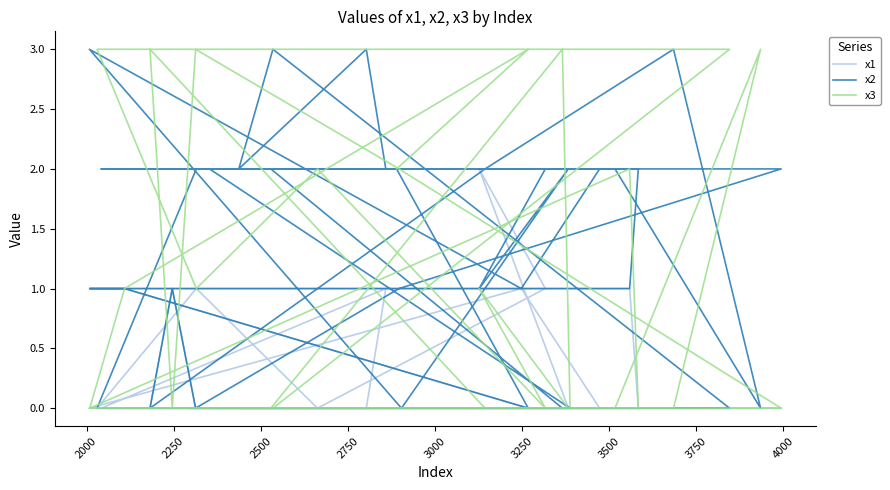

Count the x2 values in the range 1 to 2.

27